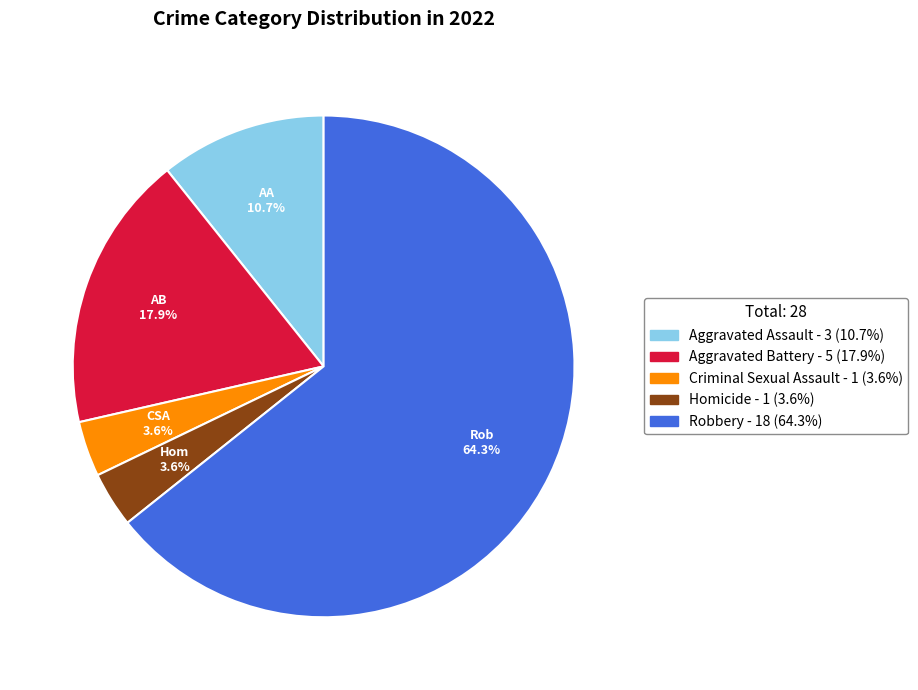

Does Criminal Sexual Assault represent more than half of the total?

No